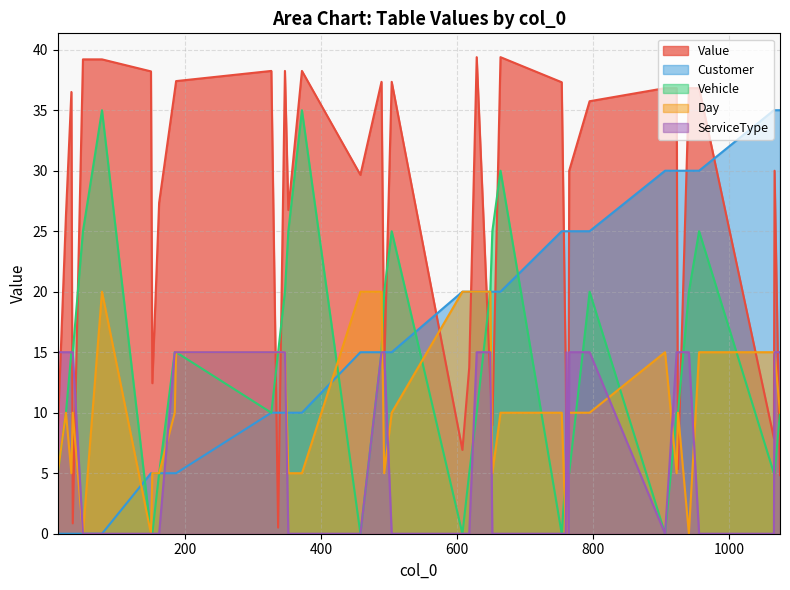

Which series has the largest total across all categories?

Value